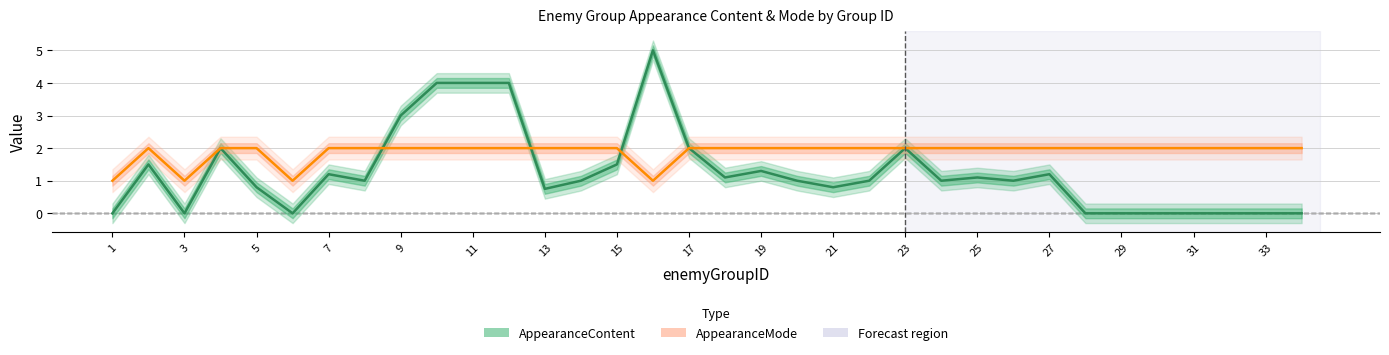

Does the chart have visible grid lines?

Yes